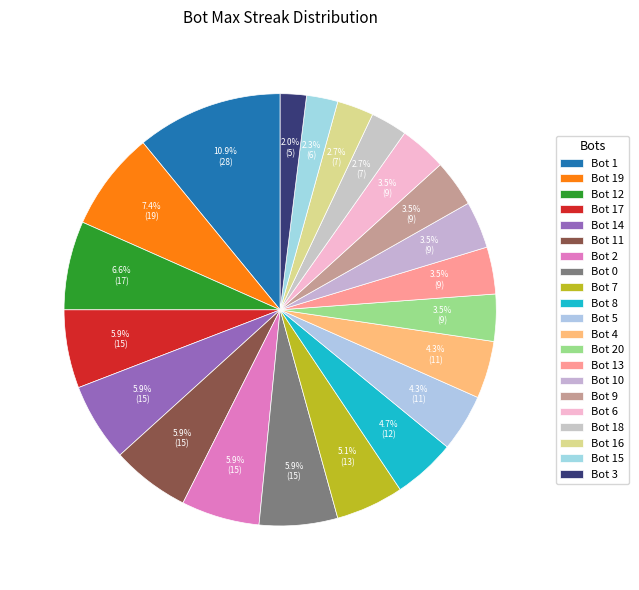

Does Bot 13 represent more than half of the total?

No